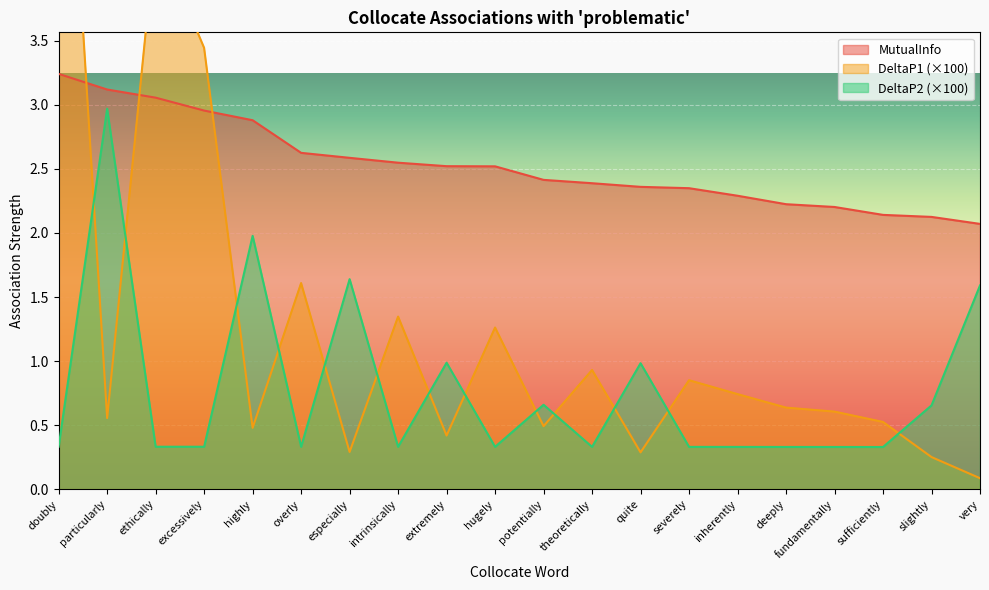

Rank the series by their maximum value, from lowest to highest.

DeltaP2, MutualInfo, DeltaP1